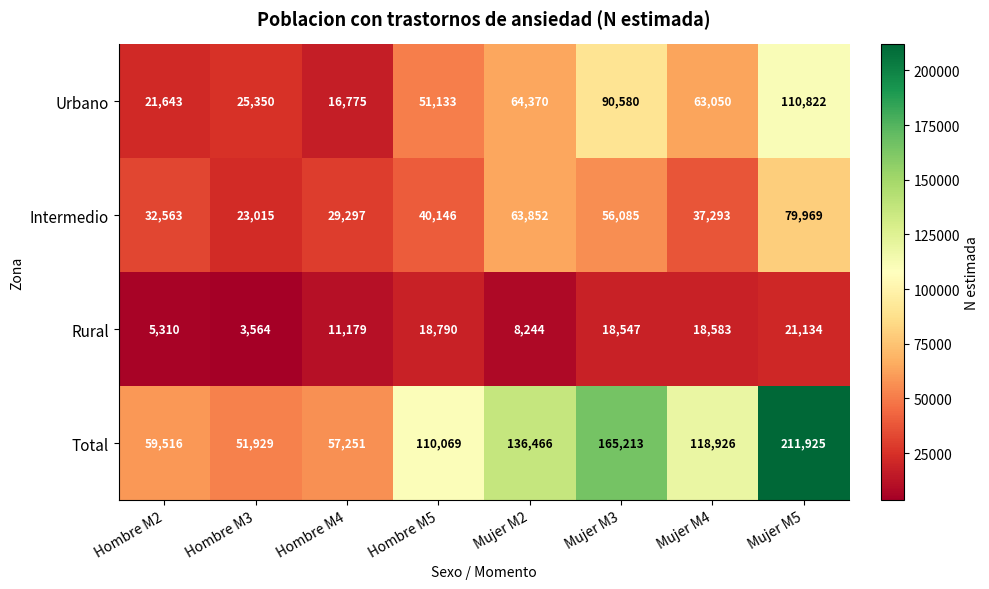

Which series has the largest range (max minus min)?

Total